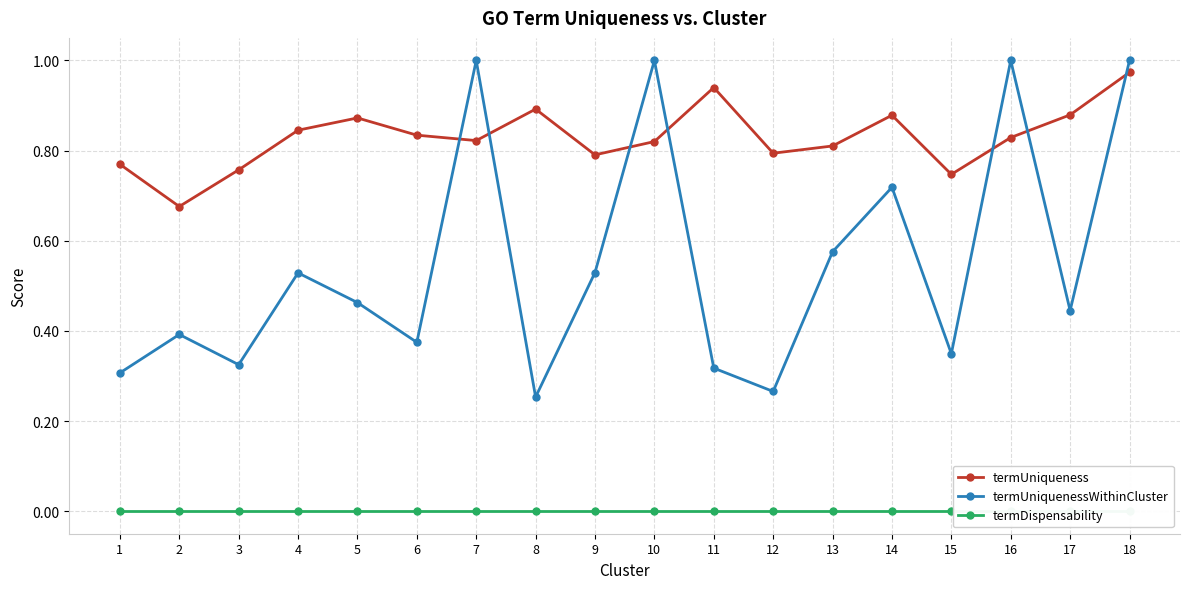

What are all the series names shown in the legend?

termUniqueness, termUniquenessWithinCluster, termDispensability